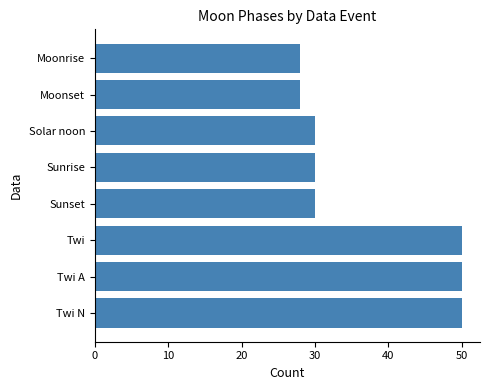

Reading bottom to top, list all the values displayed in this chart.

50	50	50	30	30	30	28	28